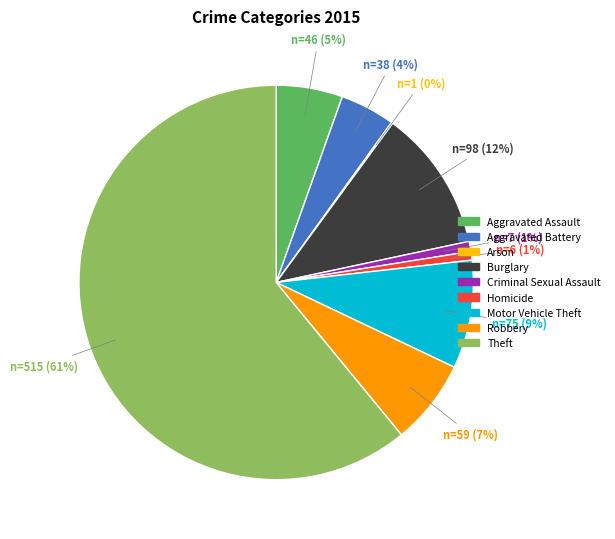

Does Theft represent more than half of the total?

Yes